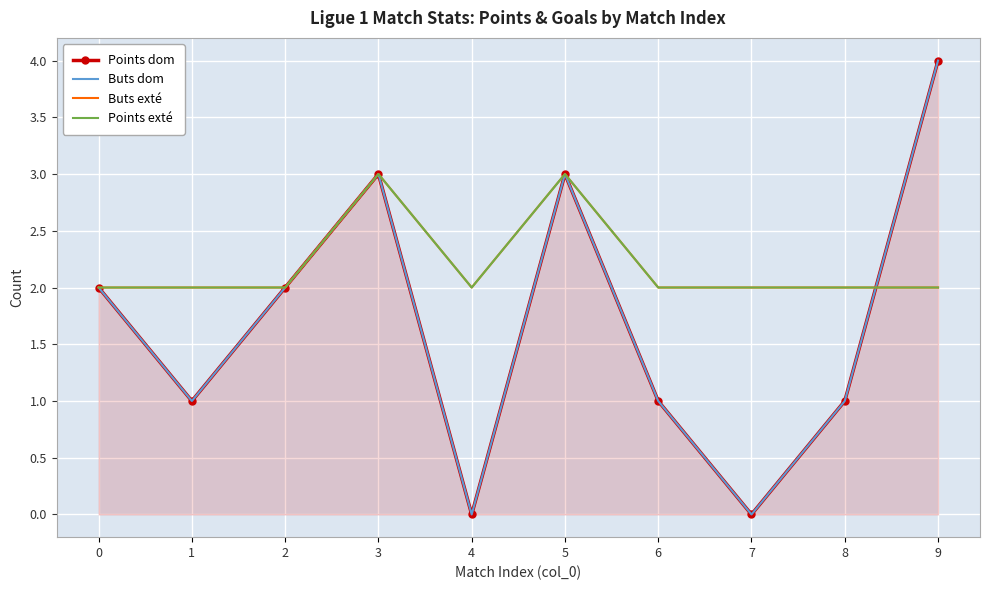

In Points dom, how many points are lower than both neighbors (excluding endpoints)?

3